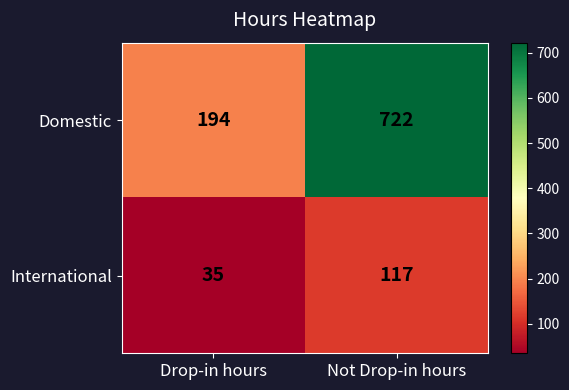

What is the difference between the maximum and minimum values in the International series?

82